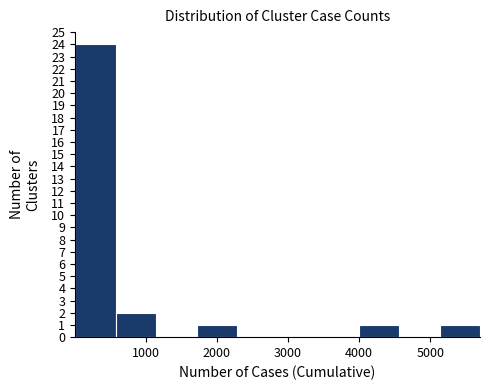

Reading left to right, transcribe this chart: for each bar, give the range it covers on the x-axis and its height. Neither the bar edges nor the heights are printed on the chart, so give them approximately, as read against the axes.

0 to 600: 24
600 to 1100: 2
1100 to 1700: 0
1700 to 2300: 1
2300 to 2900: 0
2900 to 3400: 0
3400 to 4000: 0
4000 to 4600: 1
4600 to 5100: 0
5100 to 5700: 1